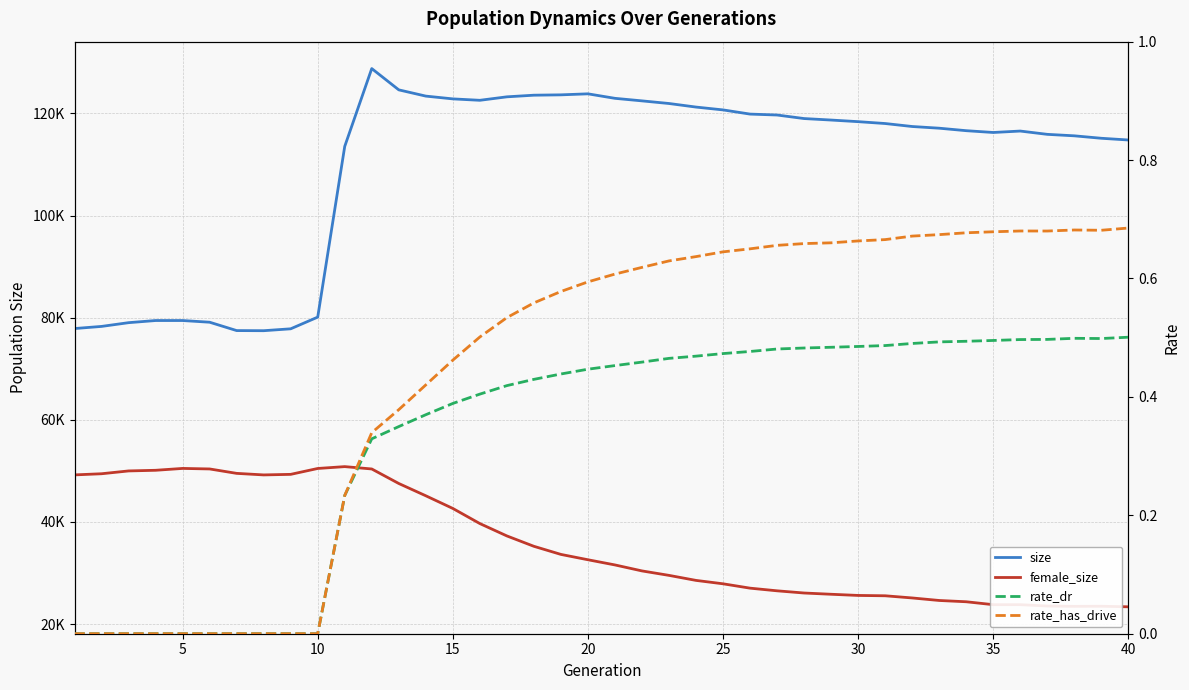

How many values in rate_has_drive are above zero?

30